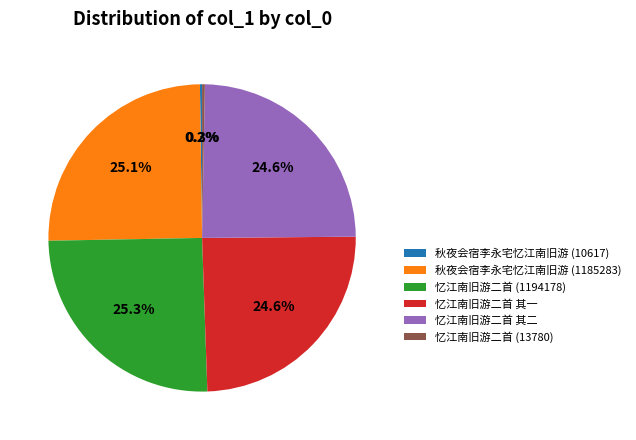

What portion of the pie excludes 忆江南旧游二首 (1194178)?

74.7%